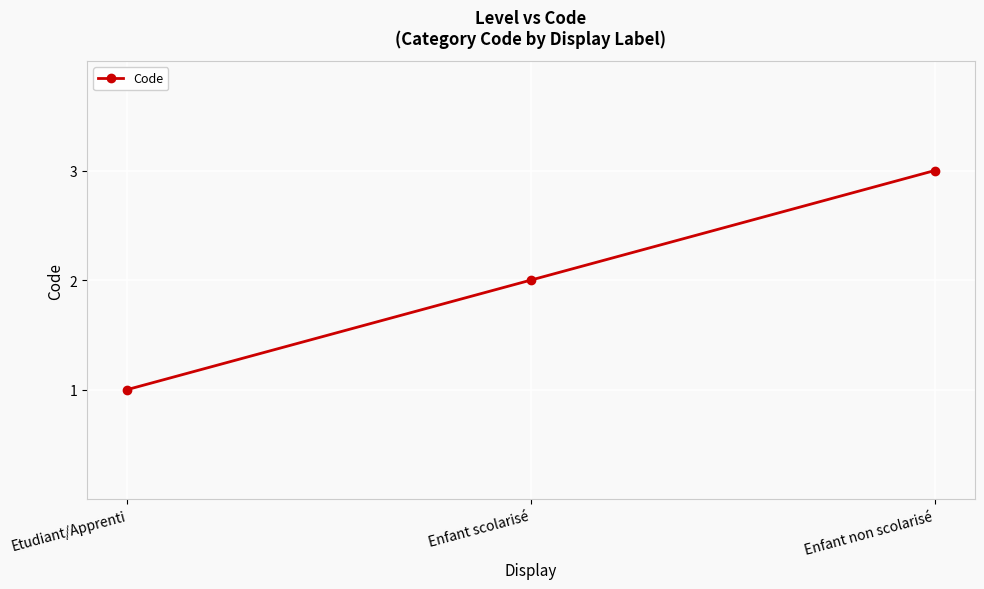

What is the average value?

2